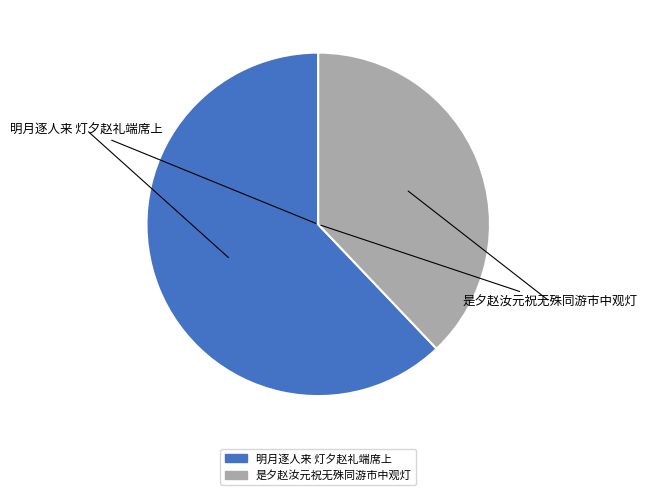

Do 明月逐人来 灯夕赵礼端席上 and 是夕赵汝元祝无殊同游市中观灯 together represent more than half of the pie?

Yes